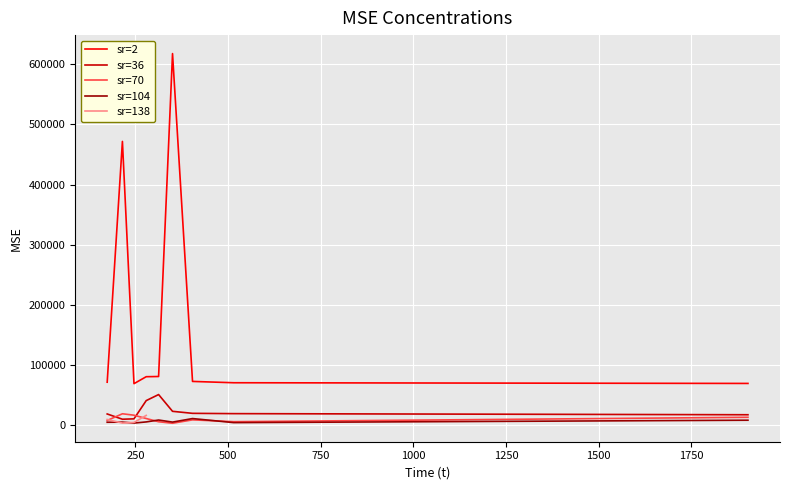

True or false: sr=36 and sr=2 intersect in this chart.

False